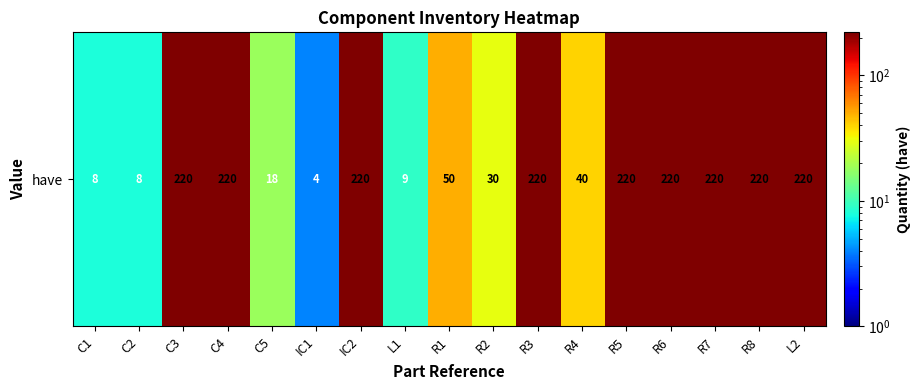

Rank the categories by value from lowest to highest.

IC1, C1, C2, L1, C5, R2, R4, R1, C3, C4, IC2, R3, R5, R6, R7, R8, L2